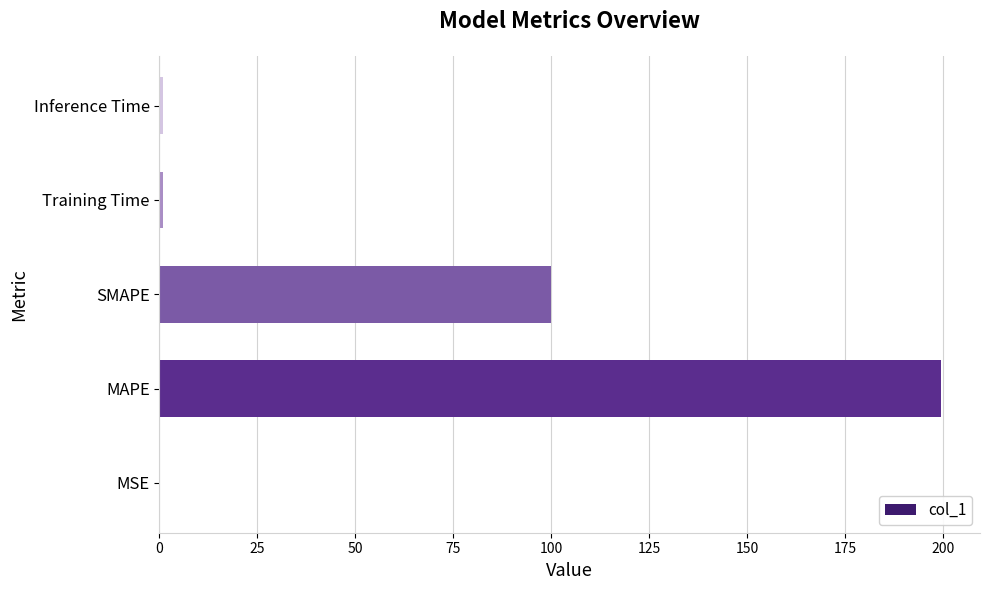

Read the value at MAPE.

199.5